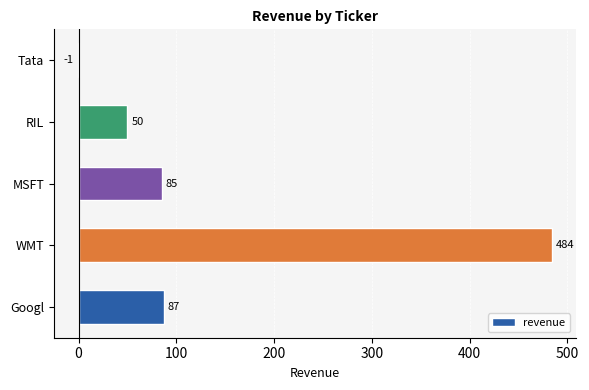

The value at Tata is -1. True or false?

True